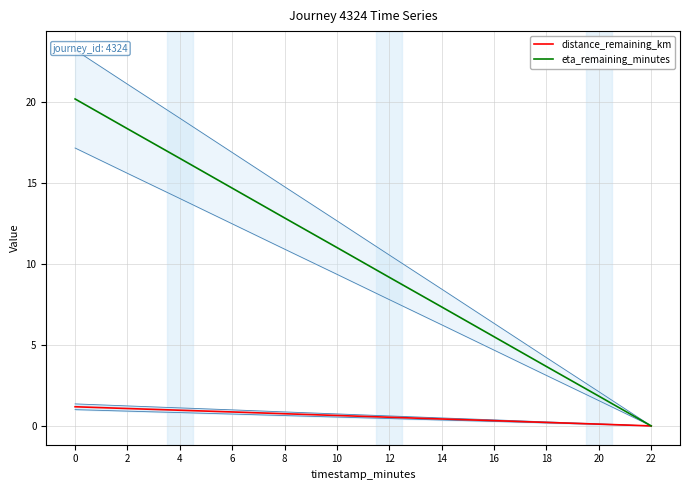

True or false: eta_remaining_minutes and distance_remaining_km intersect in this chart.

False